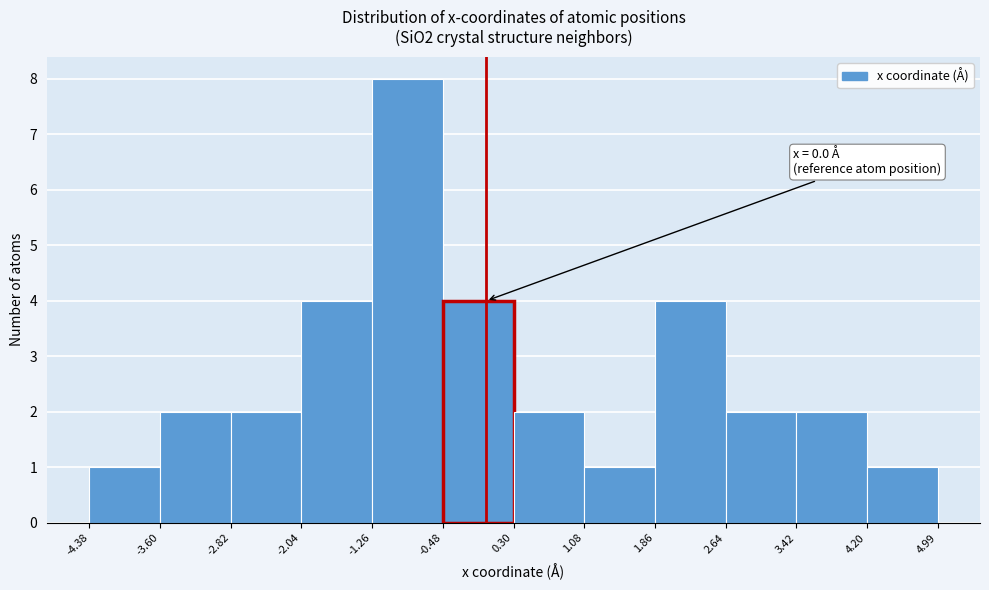

Which range on the x-axis has the tallest bar?

-1.26 to -0.48